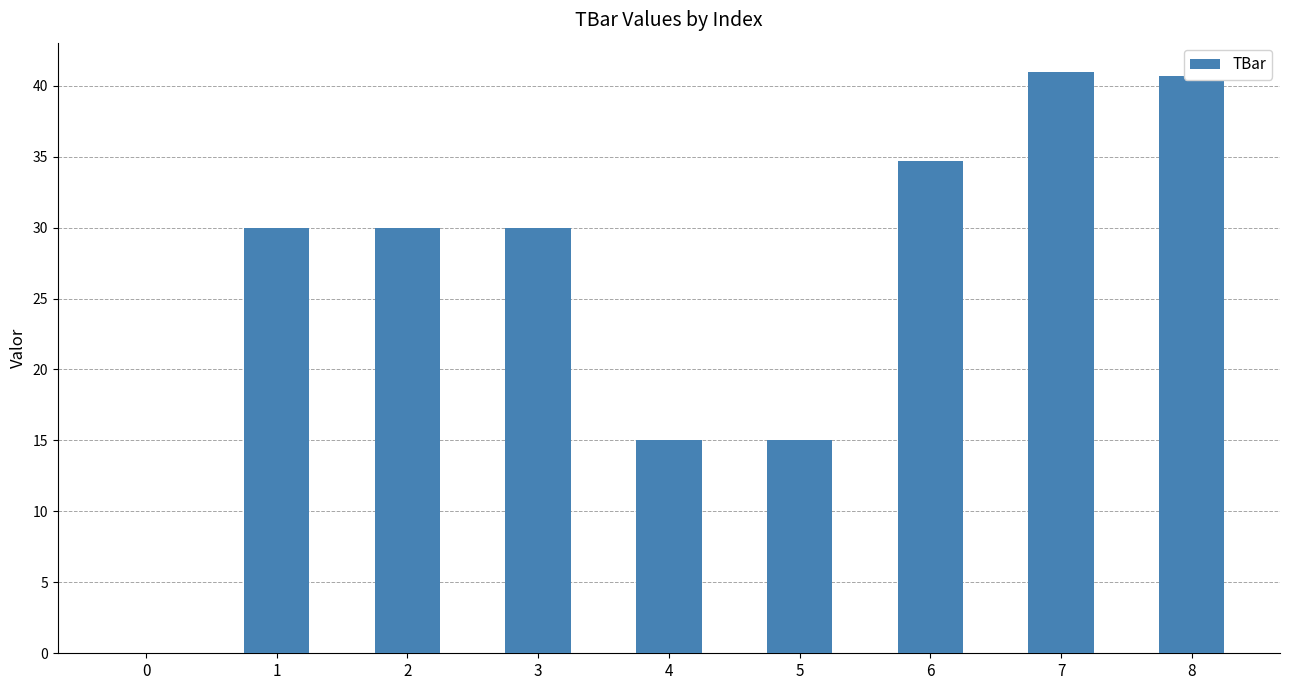

How many categories are shown in the chart?

9